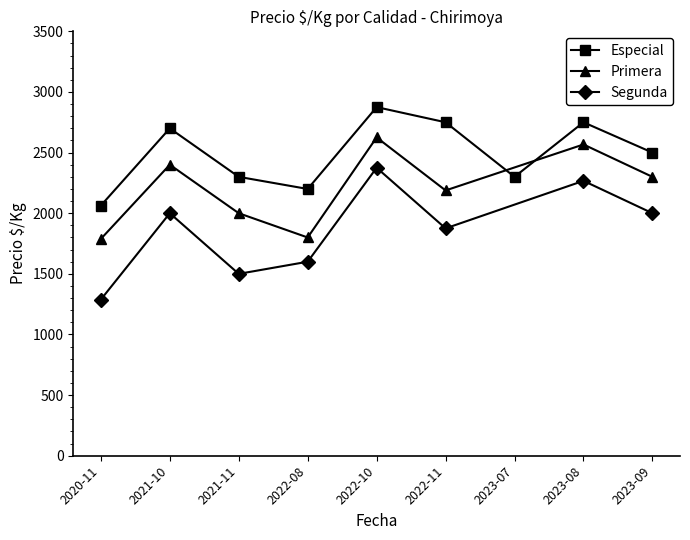

True or false: Segunda and Especial cross at least once.

False